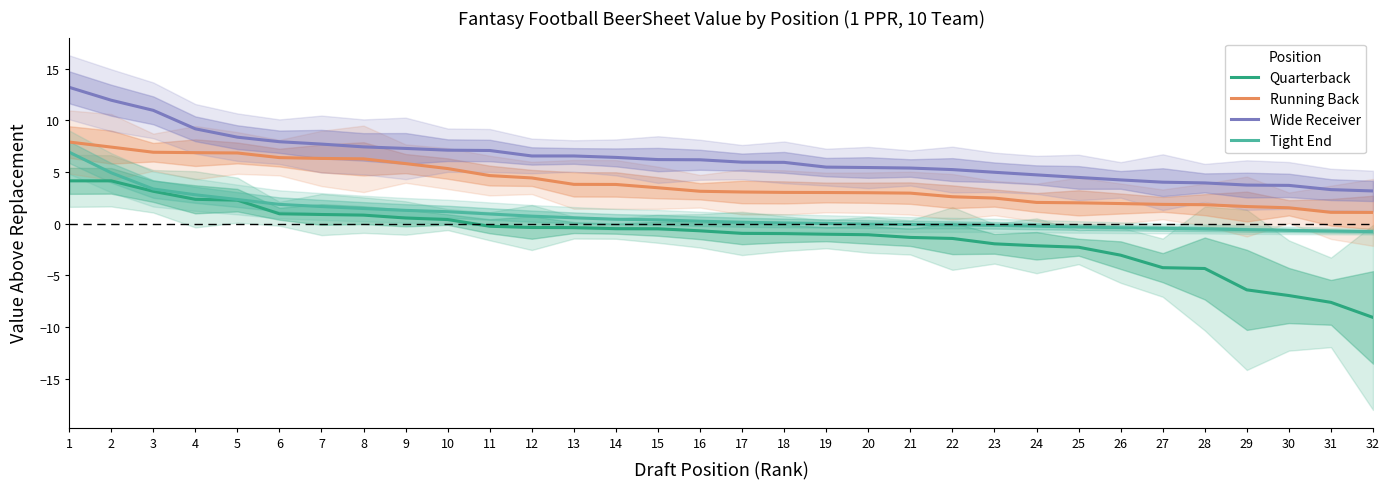

Rank the series at 2 from highest to lowest value.

Wide Receiver, Running Back, Tight End, Quarterback